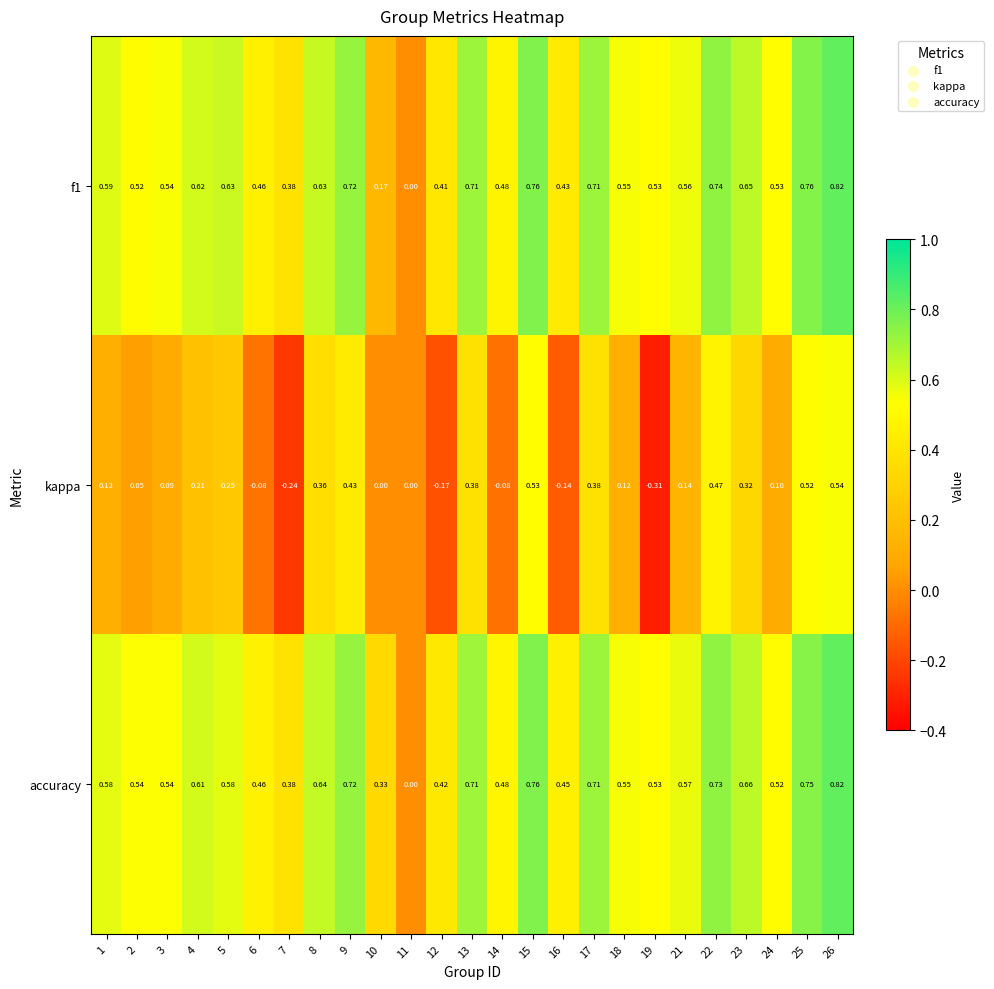

Which label corresponds to the smallest value in the chart?

19